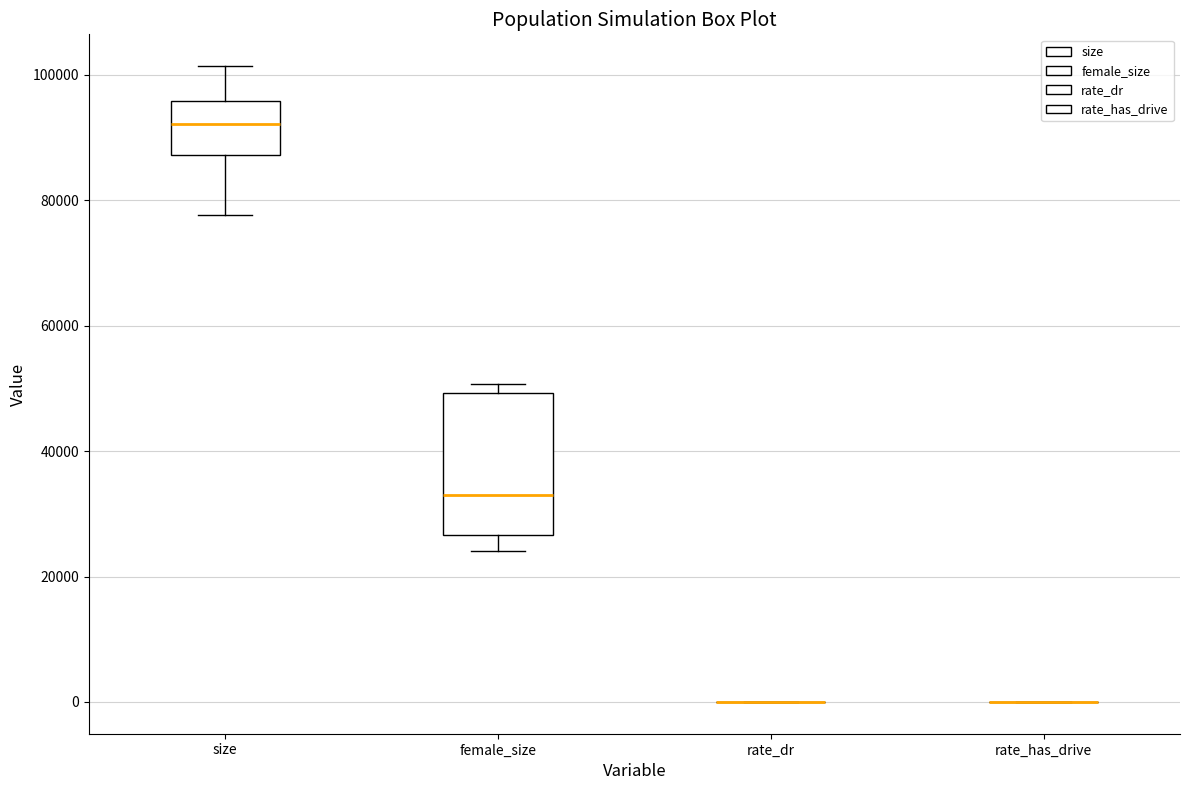

Reading left to right, transcribe this box plot: for each box, give where its median line is, the range the box spans, and where its two whiskers end, as read against the y-axis. The values are not printed on the chart, so give them approximately, as read against the axis.

size: median 92000, box 88000 to 96000, whiskers 78000 to 102000
female_size: median 32000, box 26000 to 50000, whiskers 24000 to 50000 (just above the box's upper edge)
rate_dr: box collapsed to a line at 0, whiskers 0 to 0
rate_has_drive: box collapsed to a line at 0, whiskers 0 to 0